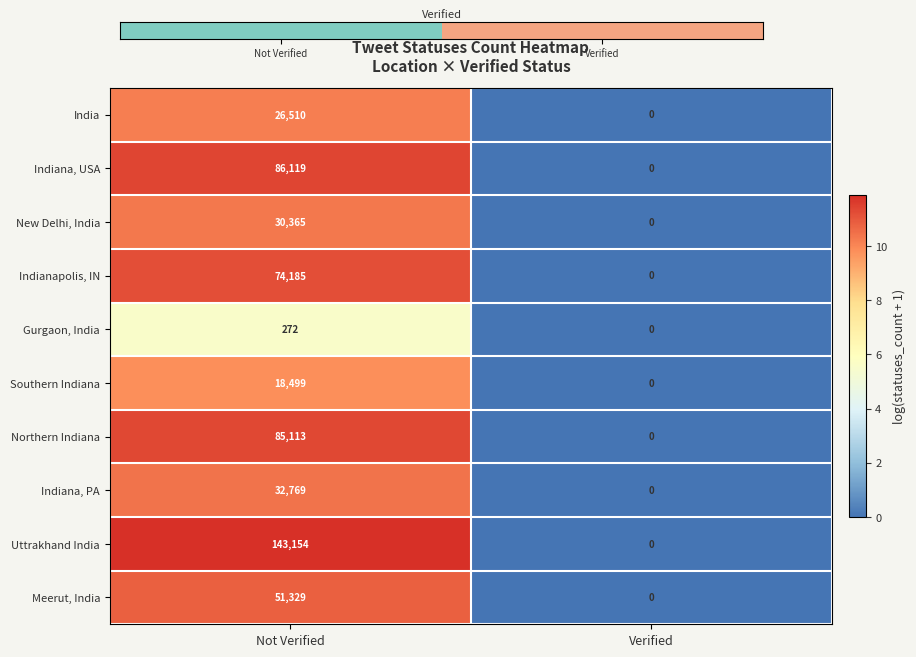

Where is Indiana, USA nearest to the value 43059?

Verified